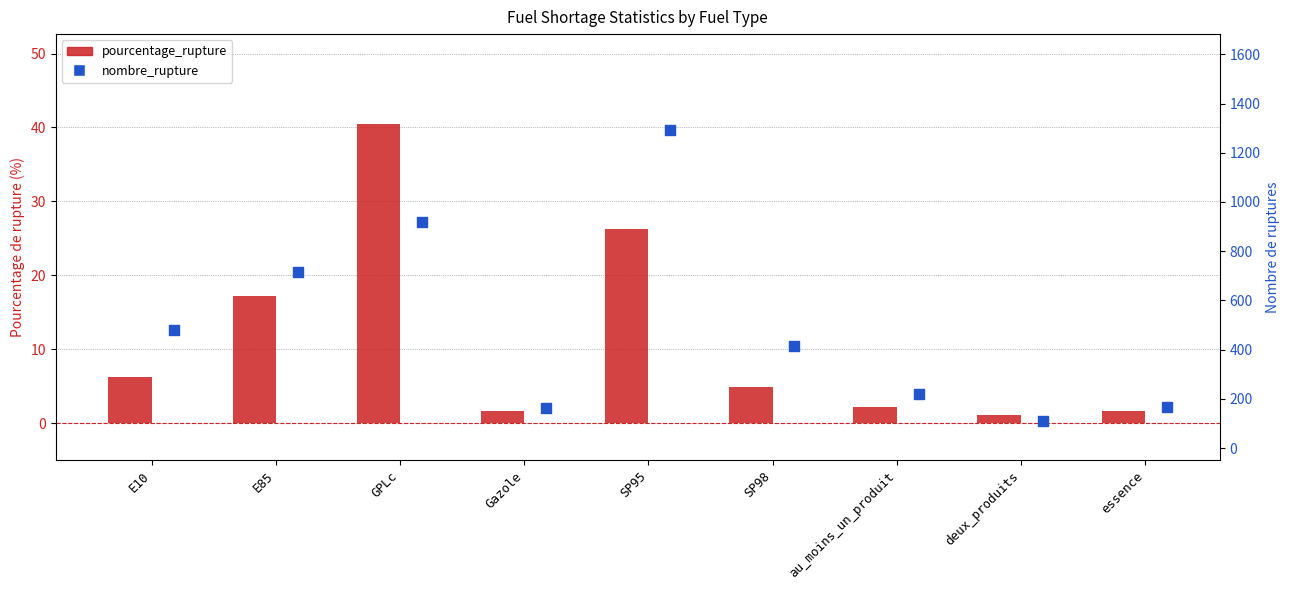

Is the value of pourcentage_rupture at SP98 greater than the value of nombre_rupture at E10?

No